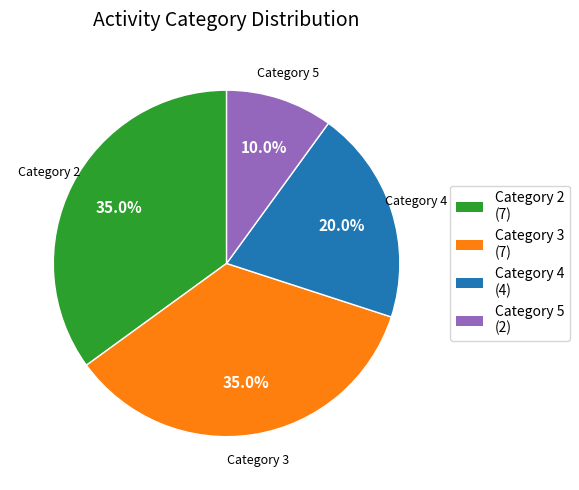

How many segments does this pie chart have?

4